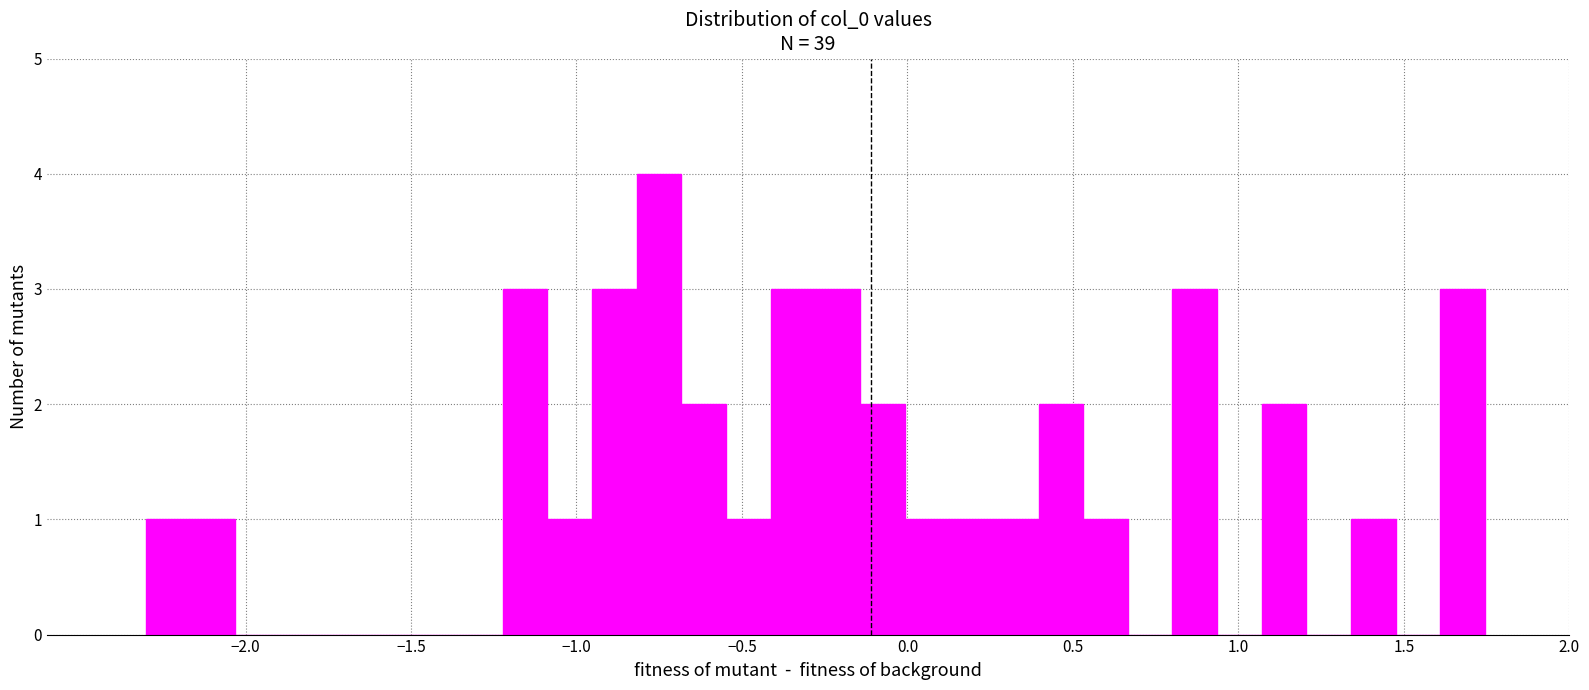

Around what value on the x-axis is the tallest bar? Give the approximate position of its centre, as read against the axis.

-0.75